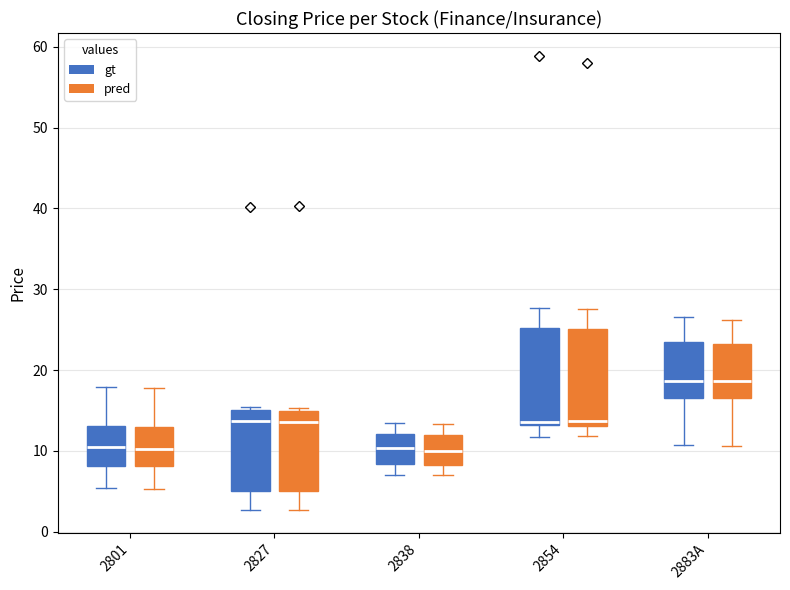

Reading left to right, read every box against the y-axis: the position of its median line, the range the box covers, and the ends of its whiskers. The values are not printed on the chart, so give them approximately, as read against the axis.

2801 (gt): median 10, box 8 to 13, whiskers 5 to 18
2801 (pred): median 10, box 8 to 13, whiskers 5 to 18
2827 (gt): median 14, box 5 to 15, whiskers 3 to 15 (just above the box's upper edge)
2827 (pred): median 14, box 5 to 15, whiskers 3 to 15 (just above the box's upper edge)
2838 (gt): median 10, box 8 to 12, whiskers 7 to 13
2838 (pred): median 10, box 8 to 12, whiskers 7 to 13
2854 (gt): median 14, box 13 to 25, whiskers 12 to 28
2854 (pred): median 14, box 13 to 25, whiskers 12 to 28
2883A (gt): median 19, box 17 to 24, whiskers 11 to 27
2883A (pred): median 19, box 17 to 23, whiskers 11 to 26